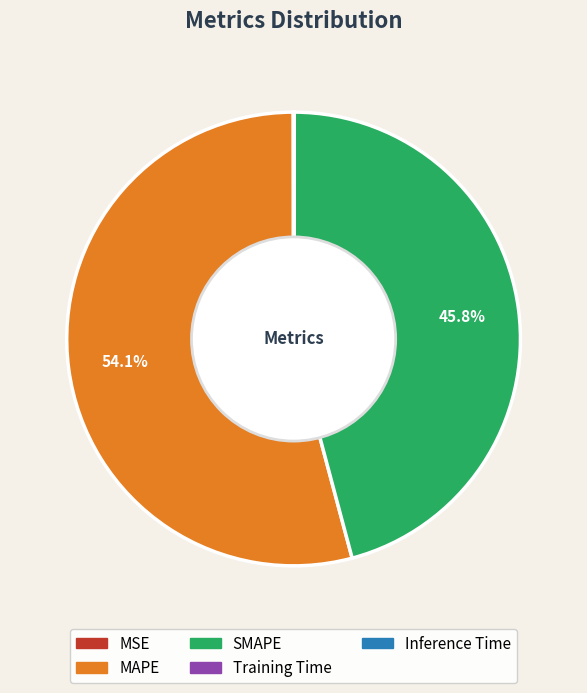

Does MAPE represent more than half of the total?

Yes